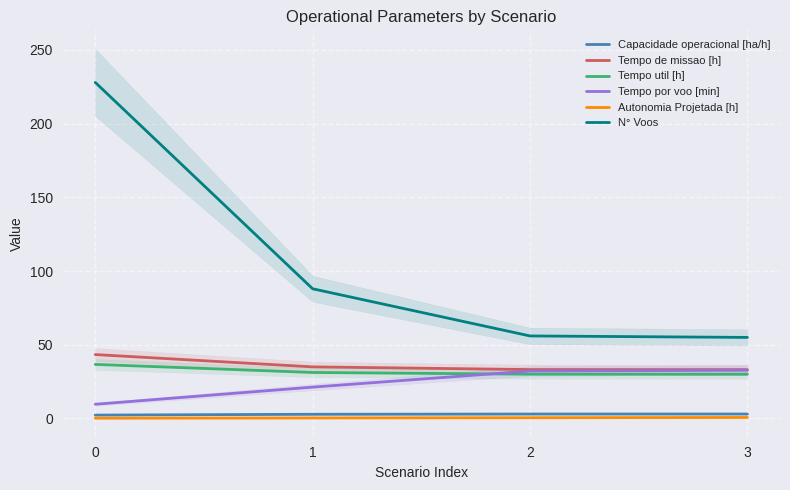

How many values in the N° Voos series are below 88?

2